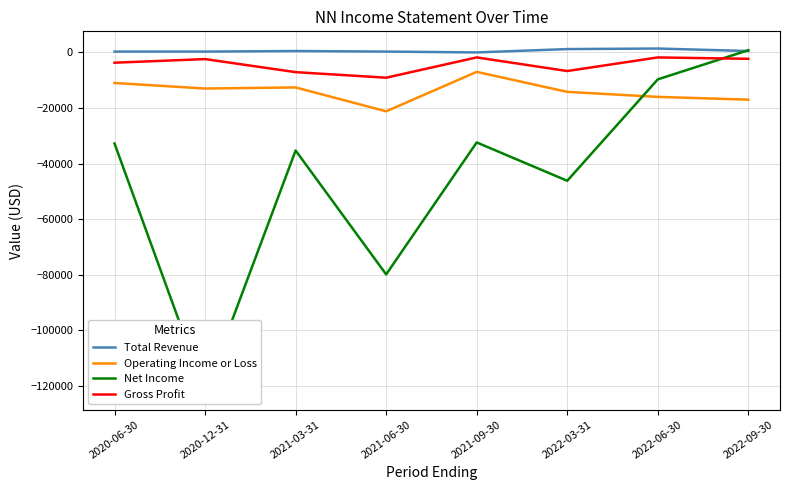

Reading left to right, transcribe all the data shown in this chart.

Total Revenue: 2020-06-30=300	2020-12-31=300	2021-03-31=500	2021-06-30=300	2021-09-30=0	2022-03-31=1200	2022-06-30=1400	2022-09-30=500
Operating Income or Loss: 2020-06-30=-11000	2020-12-31=-13000	2021-03-31=-12600	2021-06-30=-21200	2021-09-30=-7000	2022-03-31=-14200	2022-06-30=-16000	2022-09-30=-17000
Net Income: 2020-06-30=-32800	2020-12-31=-122400	2021-03-31=-35300	2021-06-30=-79900	2021-09-30=-32400	2022-03-31=-46200	2022-06-30=-9700	2022-09-30=800
Gross Profit: 2020-06-30=-3700	2020-12-31=-2400	2021-03-31=-7100	2021-06-30=-9100	2021-09-30=-1800	2022-03-31=-6700	2022-06-30=-1800	2022-09-30=-2300